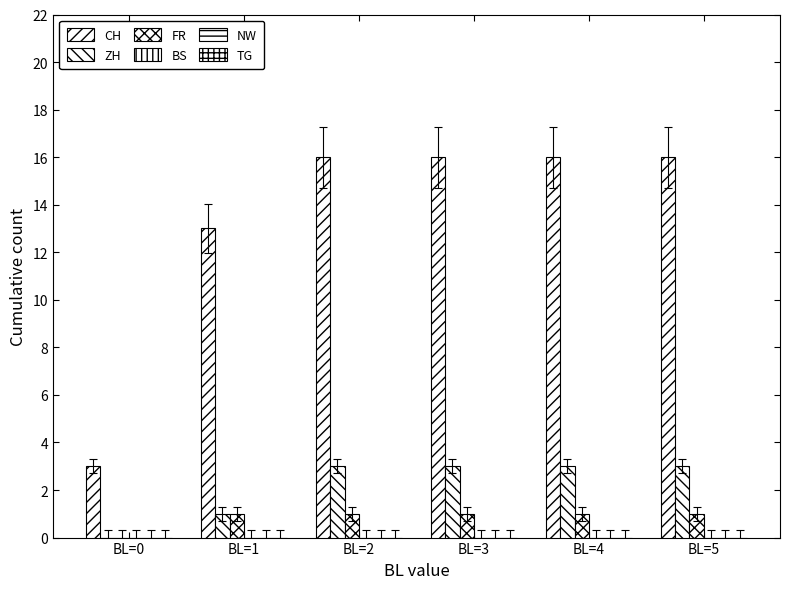

What is the maximum value for FR?

1